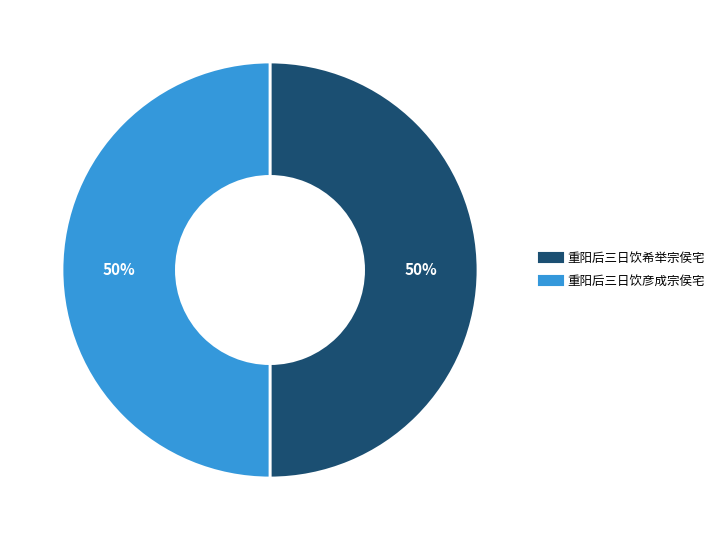

Approximately how many times larger is the value at 重阳后三日饮希举宗侯宅 compared to 重阳后三日饮彦成宗侯宅?

1.0